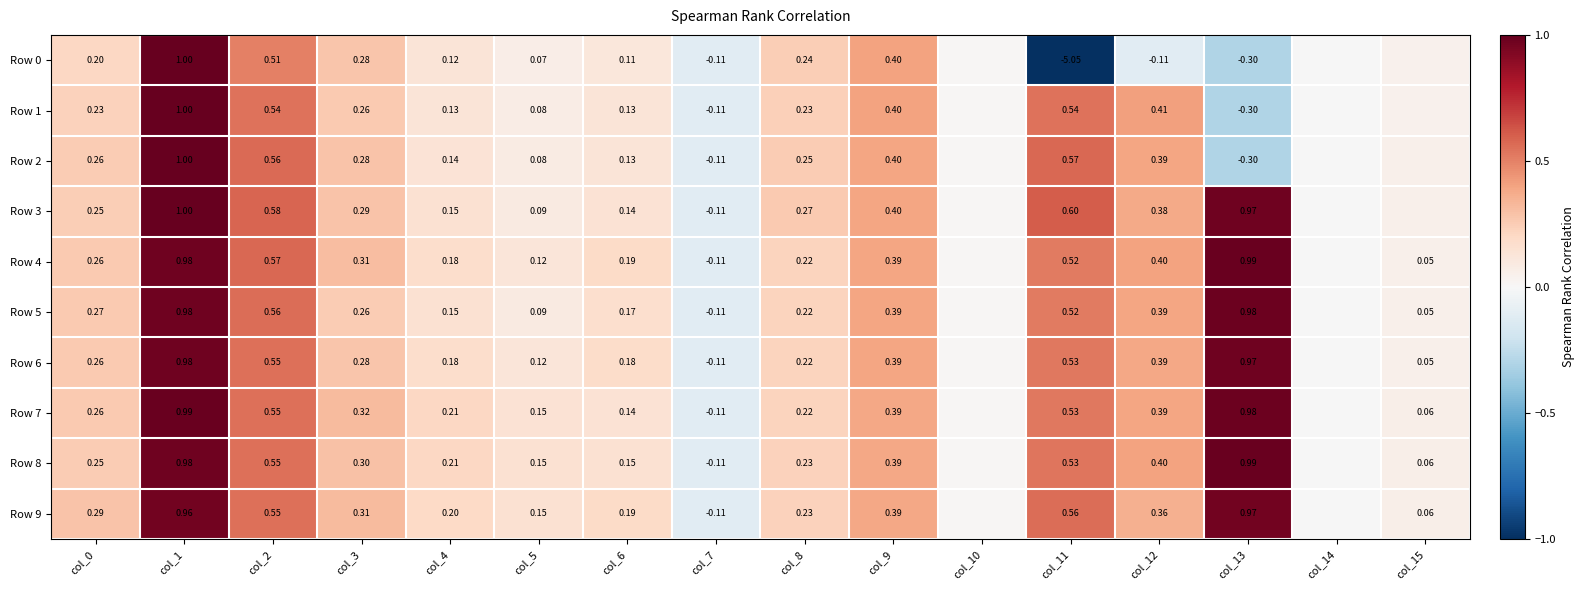

Is the value of Row 7 at col_6 greater than the value of Row 0 at col_6?

Yes